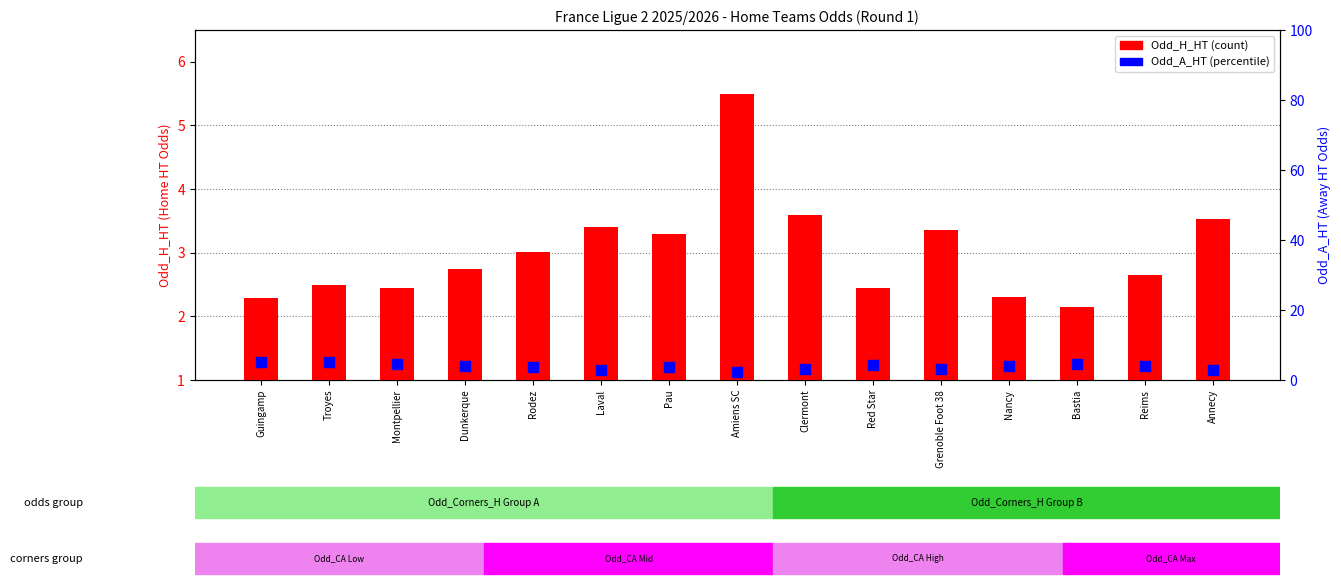

Is the value of Odd_A_HT at Laval greater than the value of Odd_H_HT at Red Star?

Yes